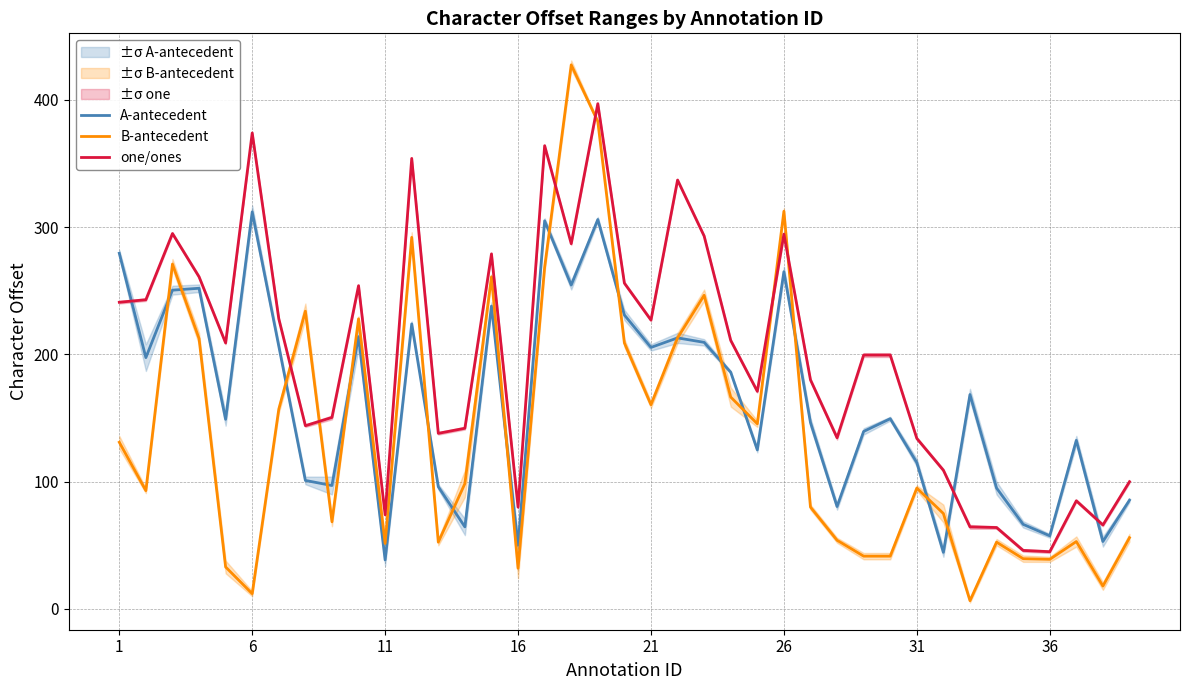

True or false: A-antecedent and one/ones cross at least once.

True